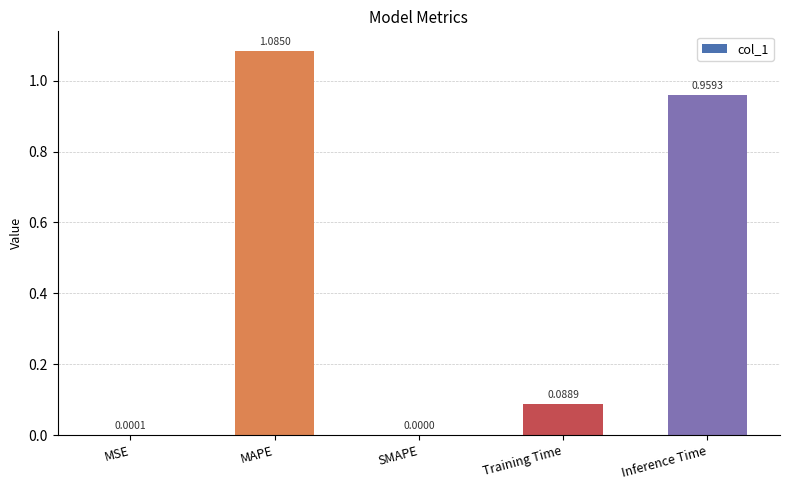

Which label corresponds to the largest value in the chart?

MAPE